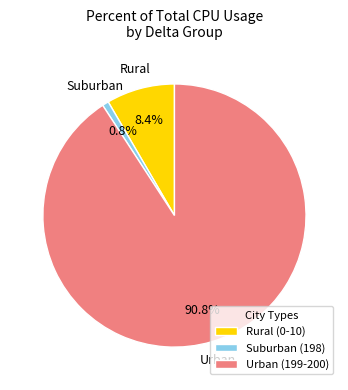

How many slices are in this pie chart?

3